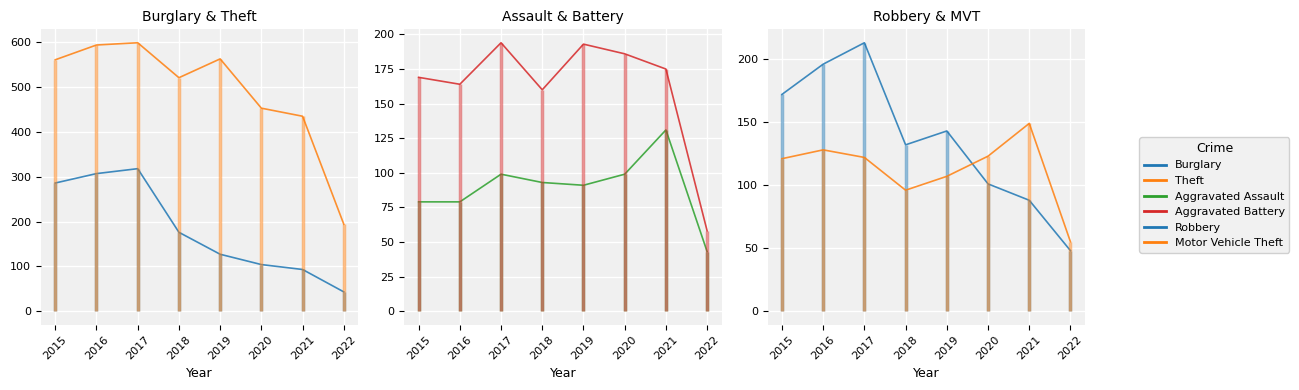

Reading right to left, transcribe all the data shown in this chart.

Burglary: 43	93	104	127	176	318	307	286
Theft: 194	435	453	563	521	599	594	561
Aggravated Assault: 43	131	99	91	93	99	79	79
Aggravated Battery: 58	175	186	193	160	194	164	169
Robbery: 48	88	101	143	132	213	196	172
Motor Vehicle Theft: 55	149	123	107	96	122	128	121